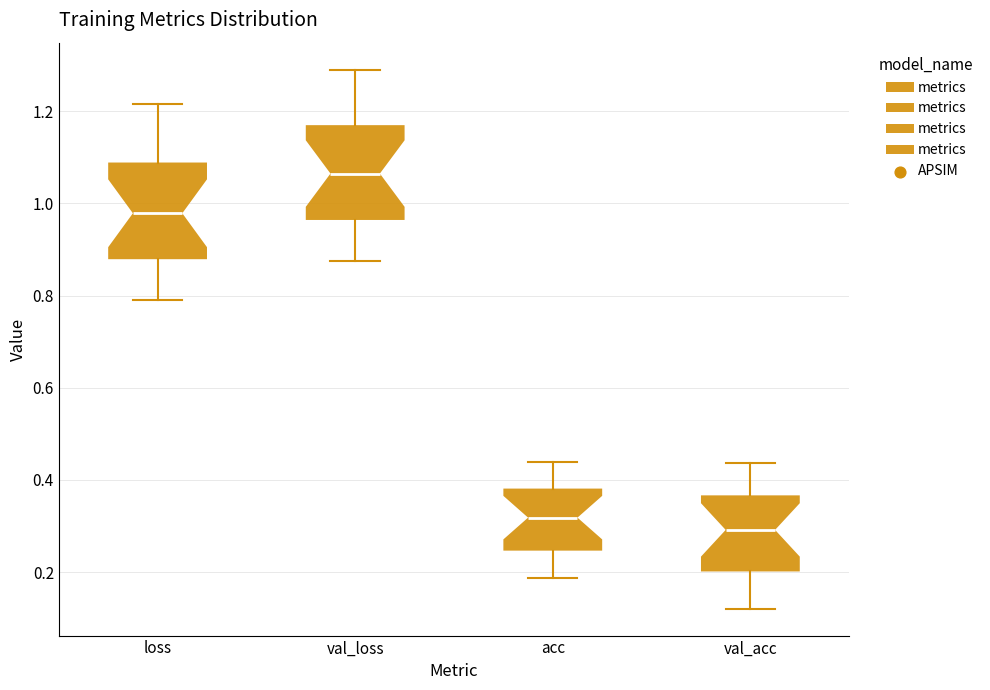

Reading left to right, read every box against the y-axis: the position of its median line, the range the box covers, and the ends of its whiskers. The values are not printed on the chart, so give them approximately, as read against the axis.

loss: median 0.98, box 0.88 to 1.08, whiskers 0.80 to 1.22
val_loss: median 1.06, box 0.96 to 1.16, whiskers 0.88 to 1.30
acc: median 0.32, box 0.24 to 0.38, whiskers 0.18 to 0.44
val_acc: median 0.30, box 0.20 to 0.36, whiskers 0.12 to 0.44